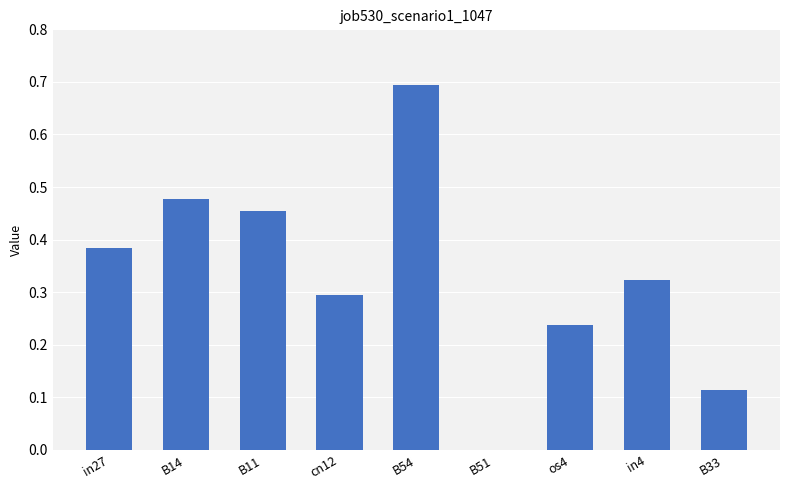

How many categories are shown in the chart?

9